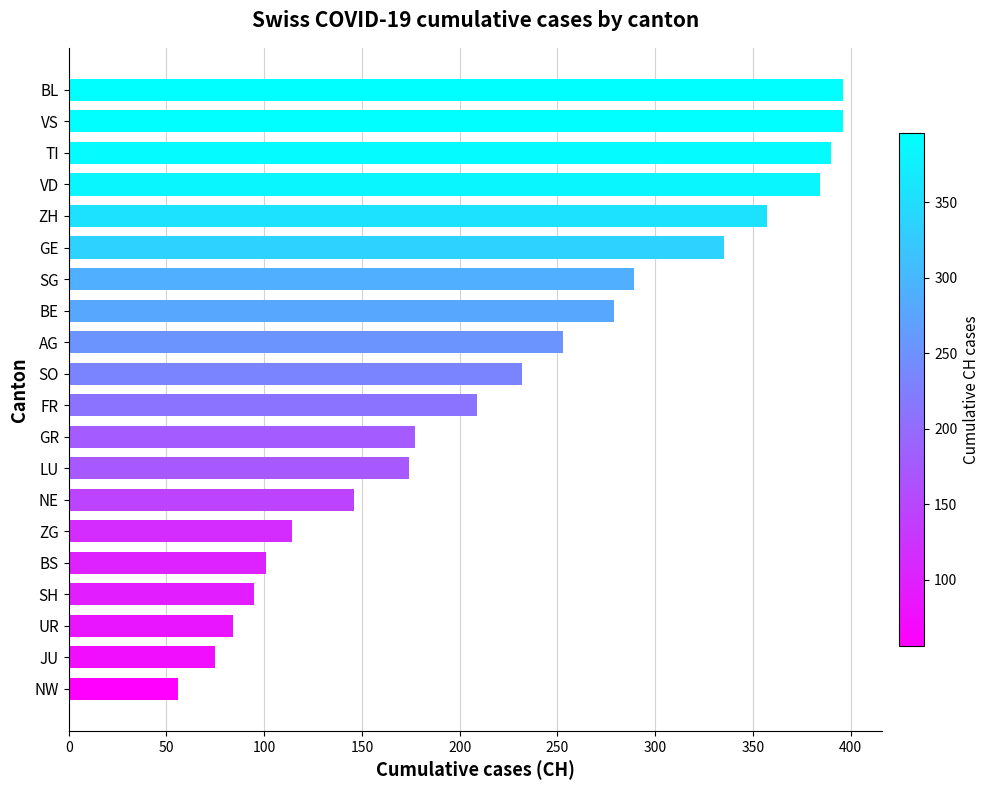

Approximately how many times larger is the value at BS compared to NE?

0.7